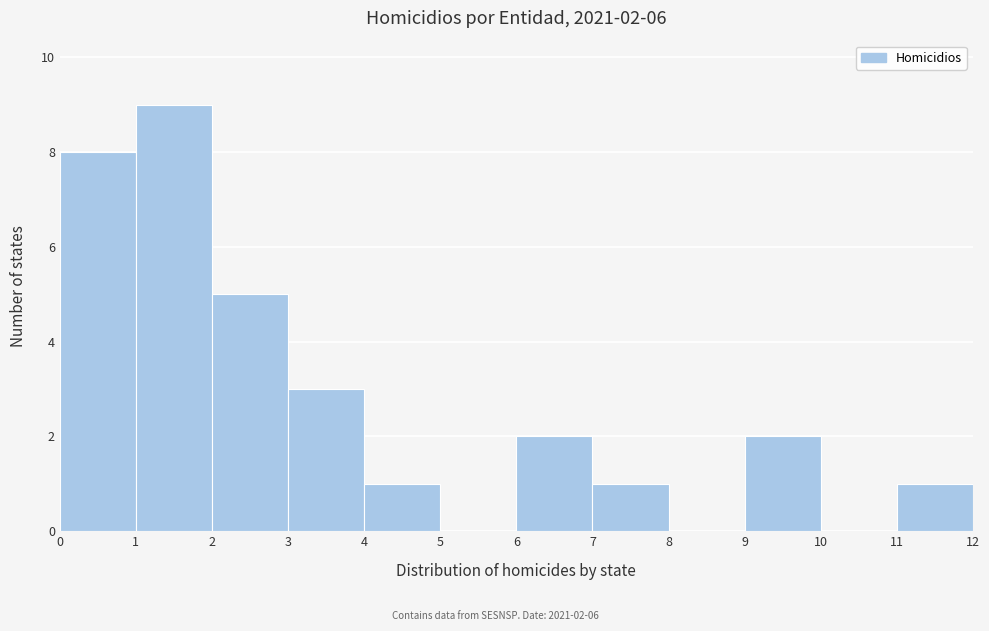

Over which range of the x-axis is the bar tallest?

1 to 2